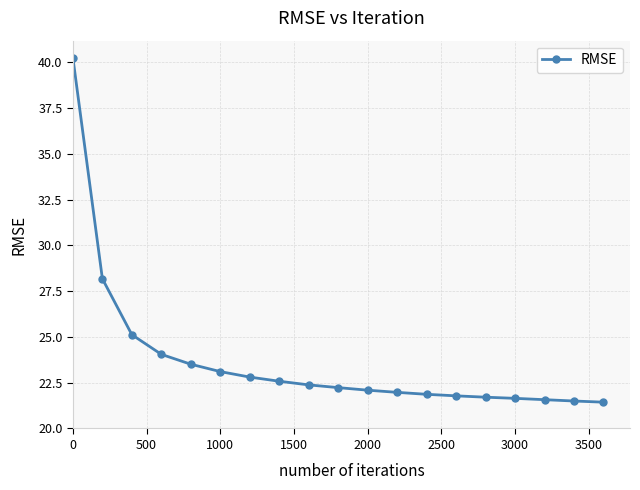

Count the number of data series in this chart.

1